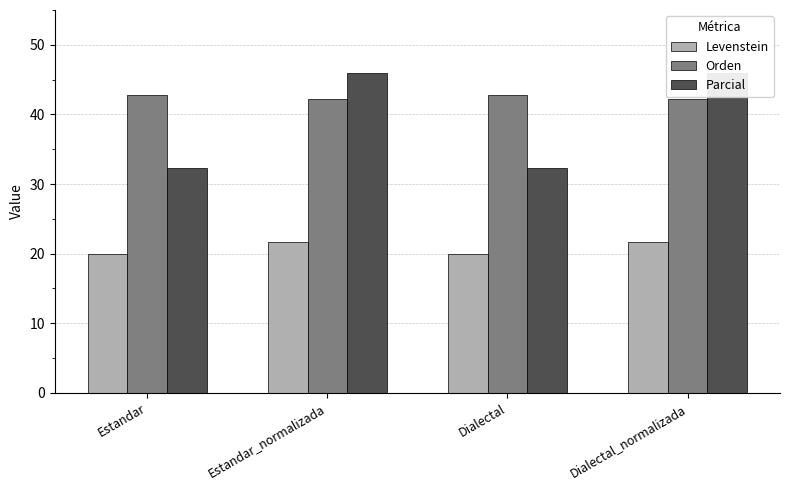

What is the greatest value displayed?

46.0